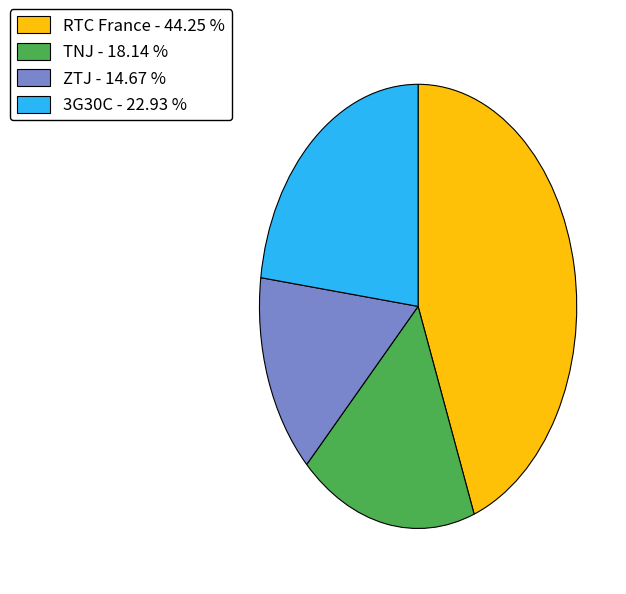

Do 3G30C - 22.93 % and TNJ - 18.14 % together represent more than half of the pie?

No